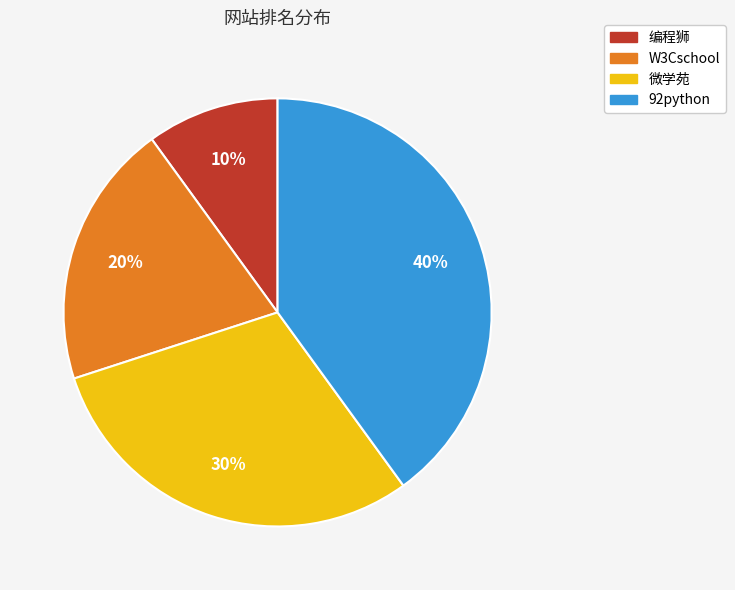

Is the sum of 微学苑 and 编程狮 greater than half?

No